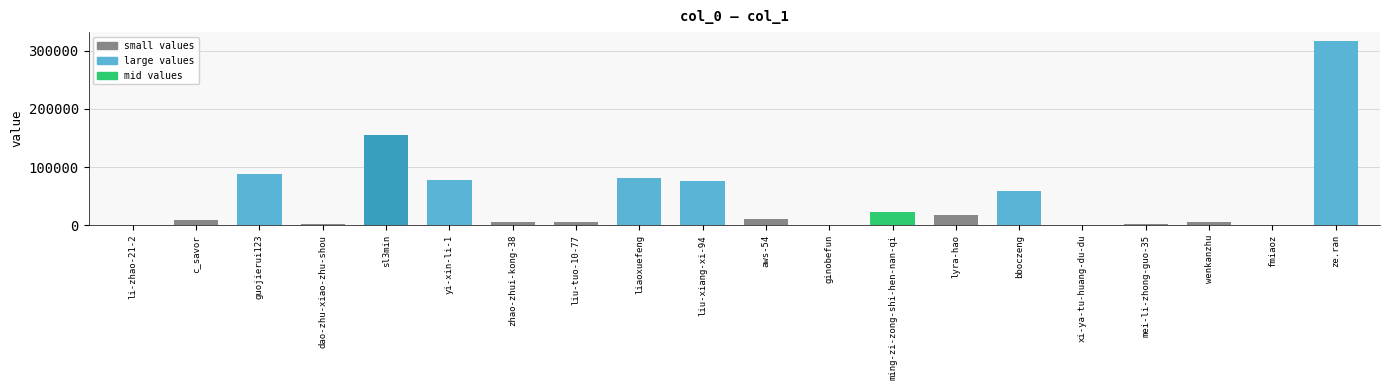

True or false: the data shows 80896 at liaoxuefeng.

True